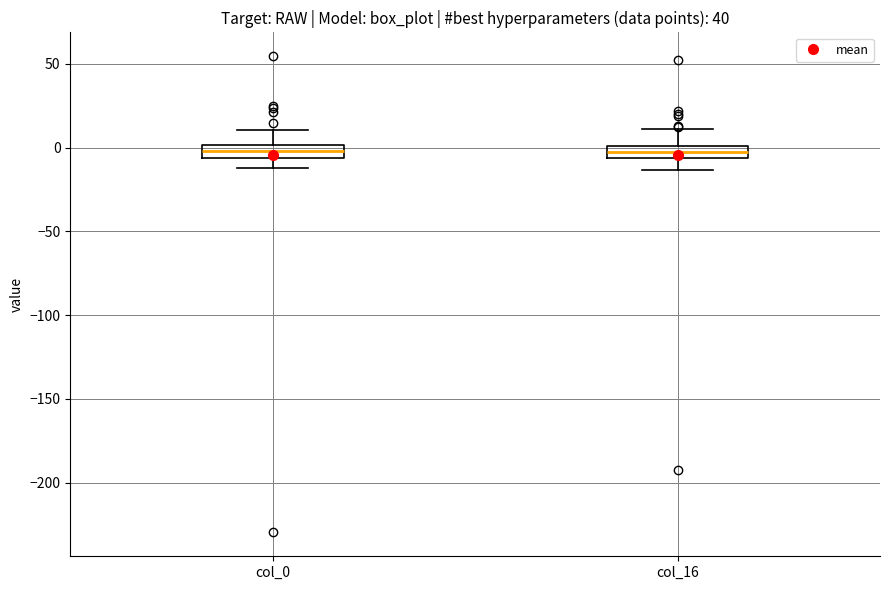

Reading left to right, read every box against the y-axis: the position of its median line, the range the box covers, and the ends of its whiskers. The values are not printed on the chart, so give them approximately, as read against the axis.

col_0: median 0 (inside the box), box -5 to 0, whiskers -10 to 10
col_16: median -5 (inside the box), box -5 to 0, whiskers -15 to 10